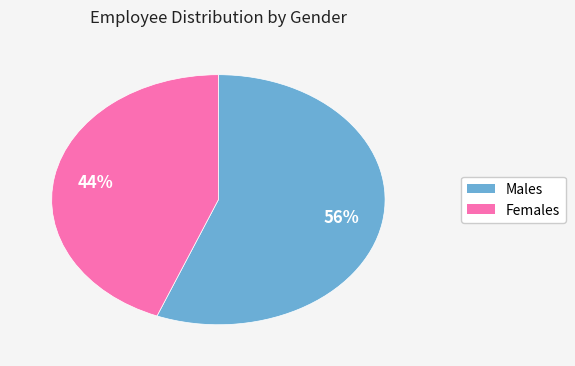

To the nearest percent, what is the average slice percentage?

50%